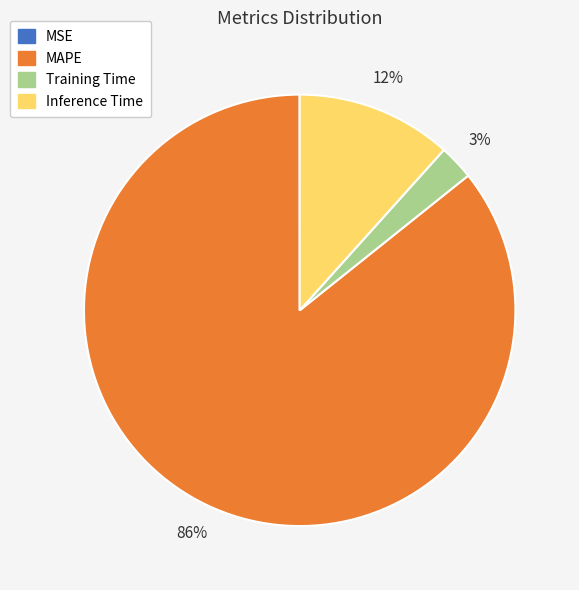

To the nearest percent, what is the average slice percentage?

25%